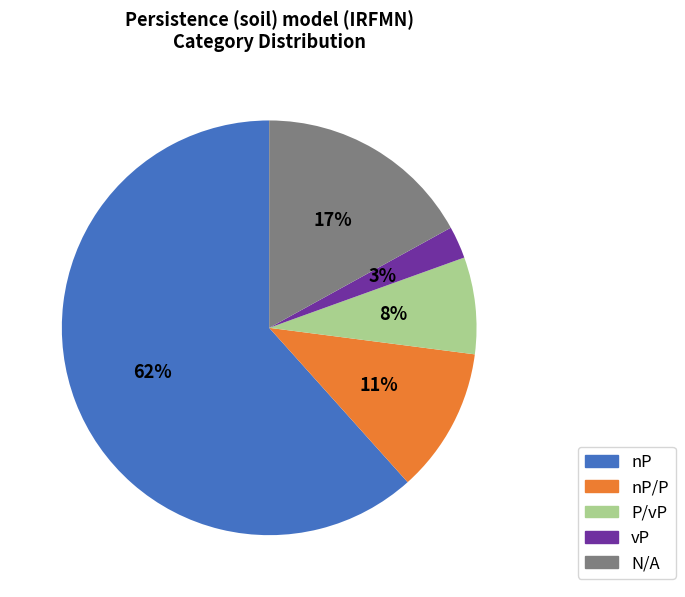

What percentage is the N/A slice, to the nearest percent?

17%